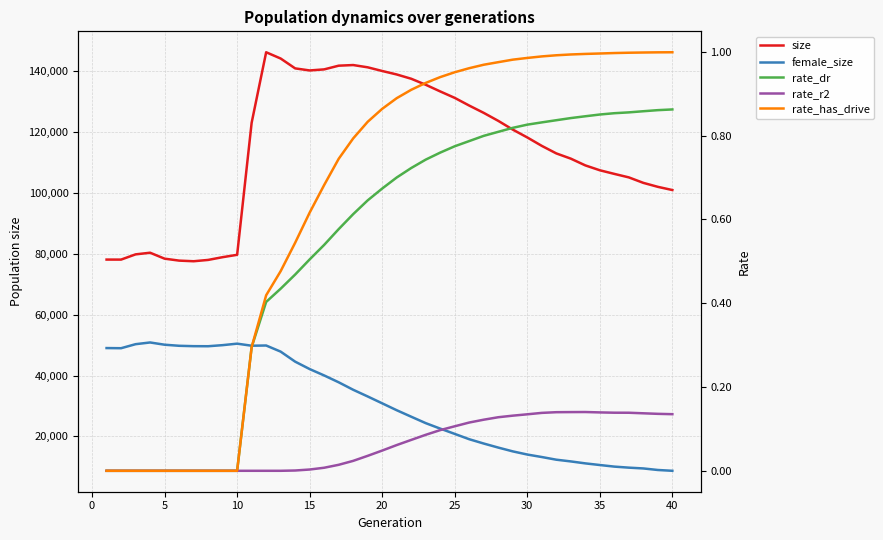

Does the chart have visible grid lines?

Yes